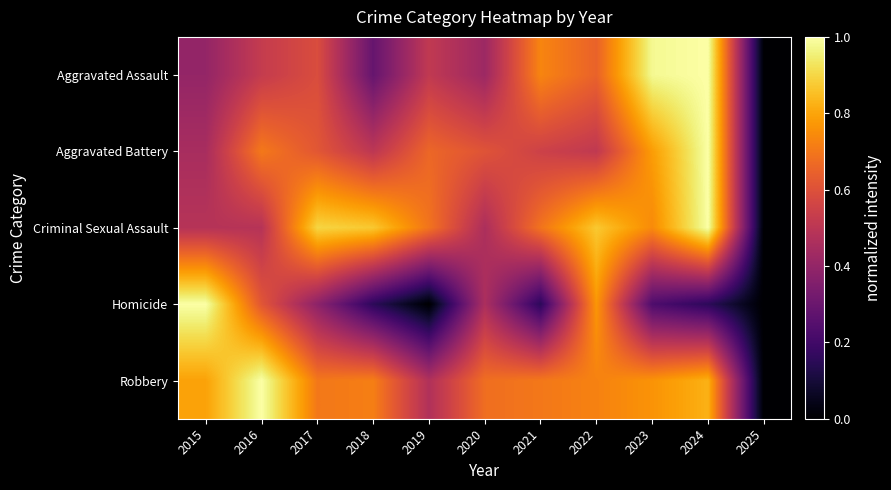

Reading left to right, list all the values displayed in this chart.

Aggravated Assault: 2015=0.4	2016=0.5	2017=0.6	2018=0.3	2019=0.5	2020=0.4	2021=0.7	2022=0.6	2023=1.0	2024=1.0	2025=0.0
Aggravated Battery: 2015=0.5	2016=0.7	2017=0.6	2018=0.5	2019=0.7	2020=0.6	2021=0.5	2022=0.5	2023=0.8	2024=1.0	2025=0.0
Criminal Sexual Assault: 2015=0.5	2016=0.5	2017=0.9	2018=0.9	2019=0.7	2020=0.5	2021=0.7	2022=0.9	2023=0.7	2024=1.0	2025=0.0
Homicide: 2015=1.0	2016=0.6	2017=0.4	2018=0.2	2019=0.0	2020=0.5	2021=0.2	2022=0.8	2023=0.2	2024=0.2	2025=0.0
Robbery: 2015=0.8	2016=1.0	2017=0.7	2018=0.7	2019=0.5	2020=0.7	2021=0.7	2022=0.7	2023=0.8	2024=0.8	2025=0.0